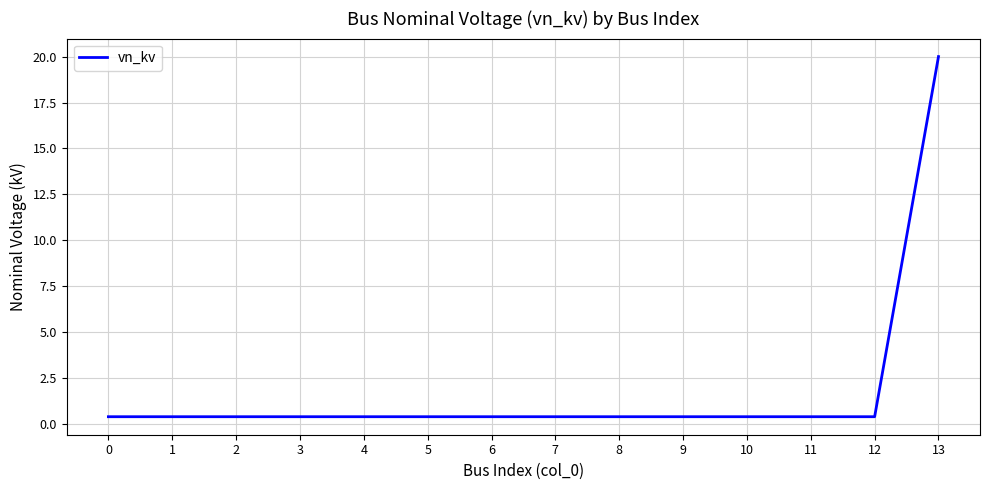

What is the greatest value displayed?

20.0